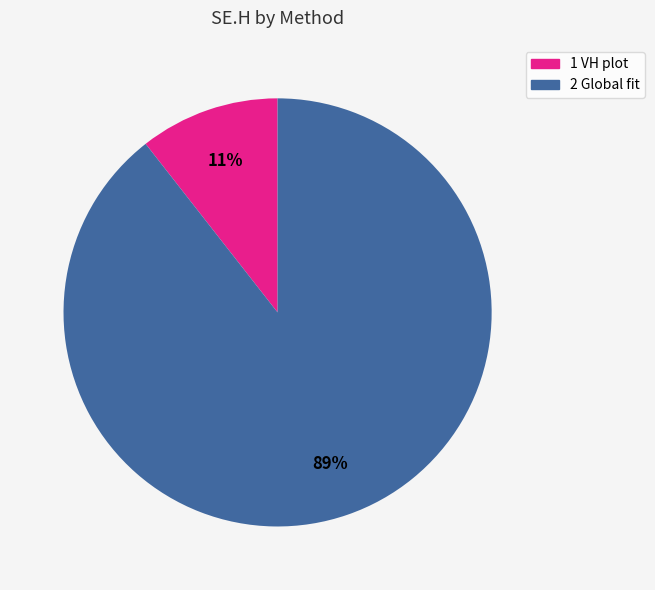

Is it true that 1 VH plot is 11% of the pie?

True